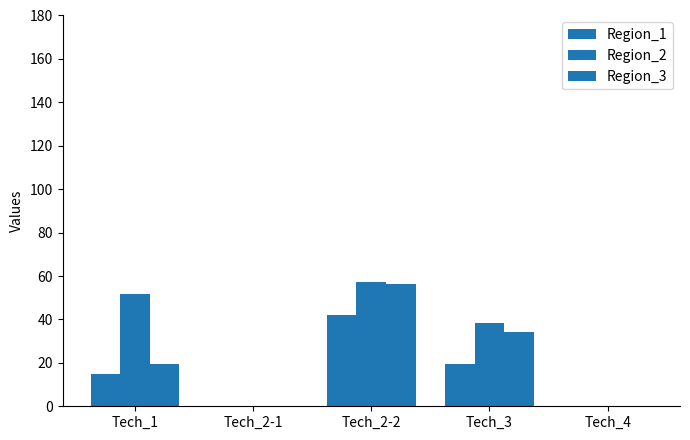

Count the number of data series in this chart.

3